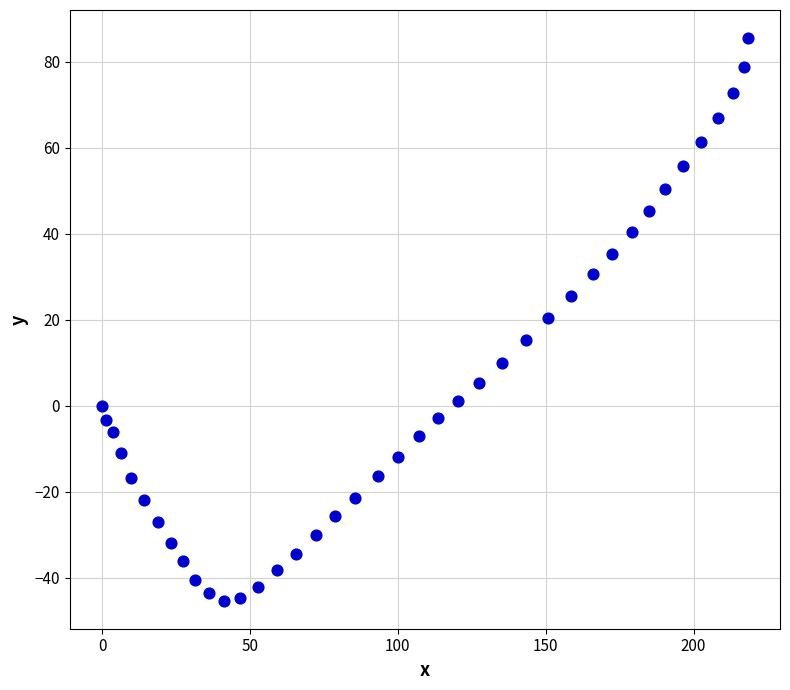

What is the range of X values (max minus min)?

218.3